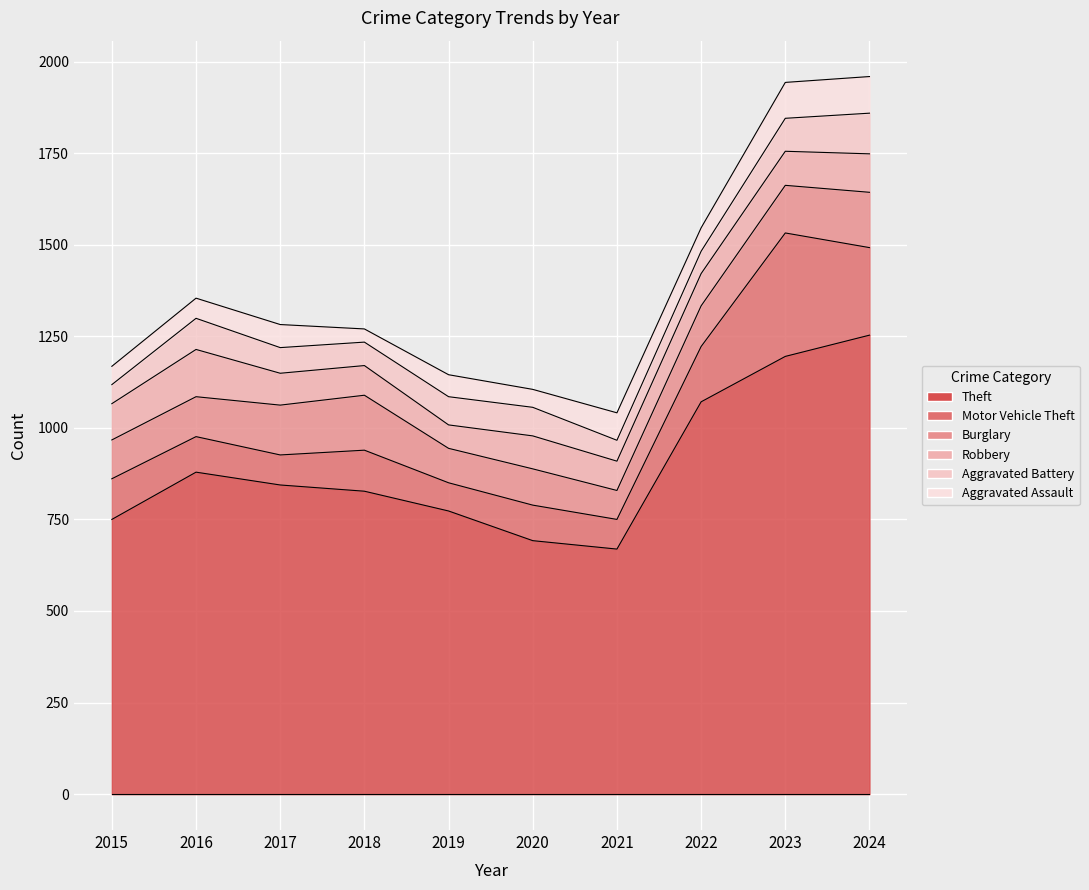

Reading left to right, transcribe all the data shown in this chart.

Theft: 750	879	844	827	773	692	669	1071	1195	1253
Motor Vehicle Theft: 111	97	82	112	77	97	81	151	337	239
Burglary: 106	109	136	150	94	99	79	111	130	151
Robbery: 99	129	87	81	64	90	80	88	93	105
Aggravated Battery: 52	85	70	64	77	78	57	61	90	111
Aggravated Assault: 50	55	63	36	60	49	75	64	98	100